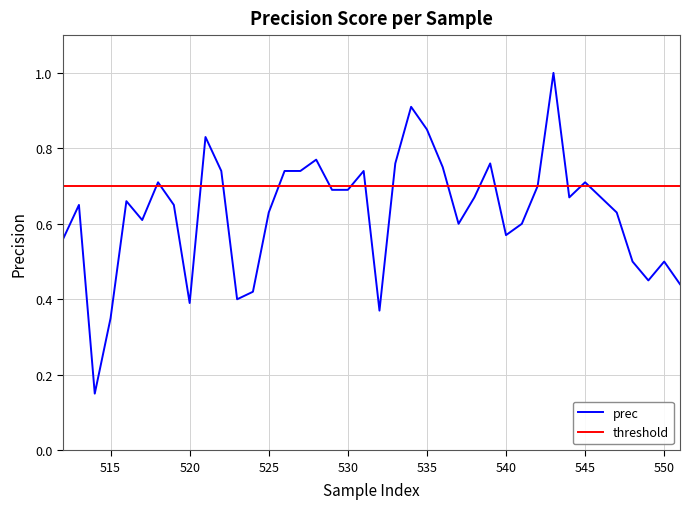

Which series has the largest range (max minus min)?

prec